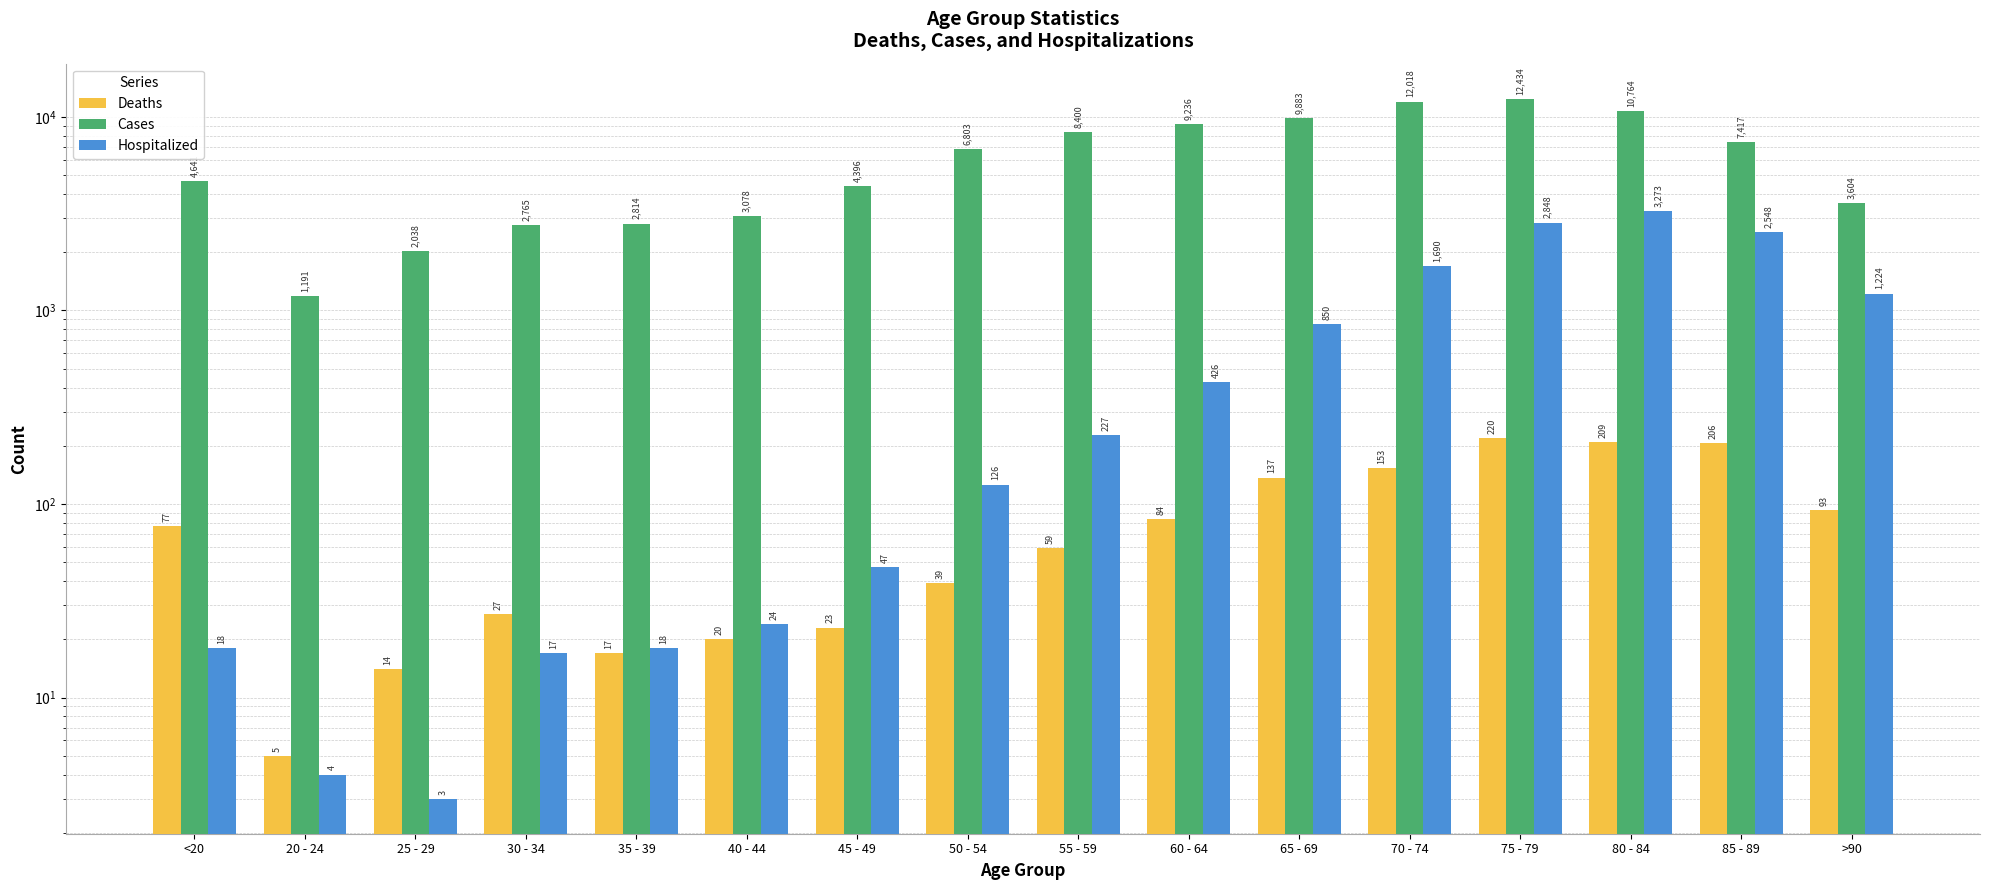

At how many categories does at least one series exceed 4160?

10